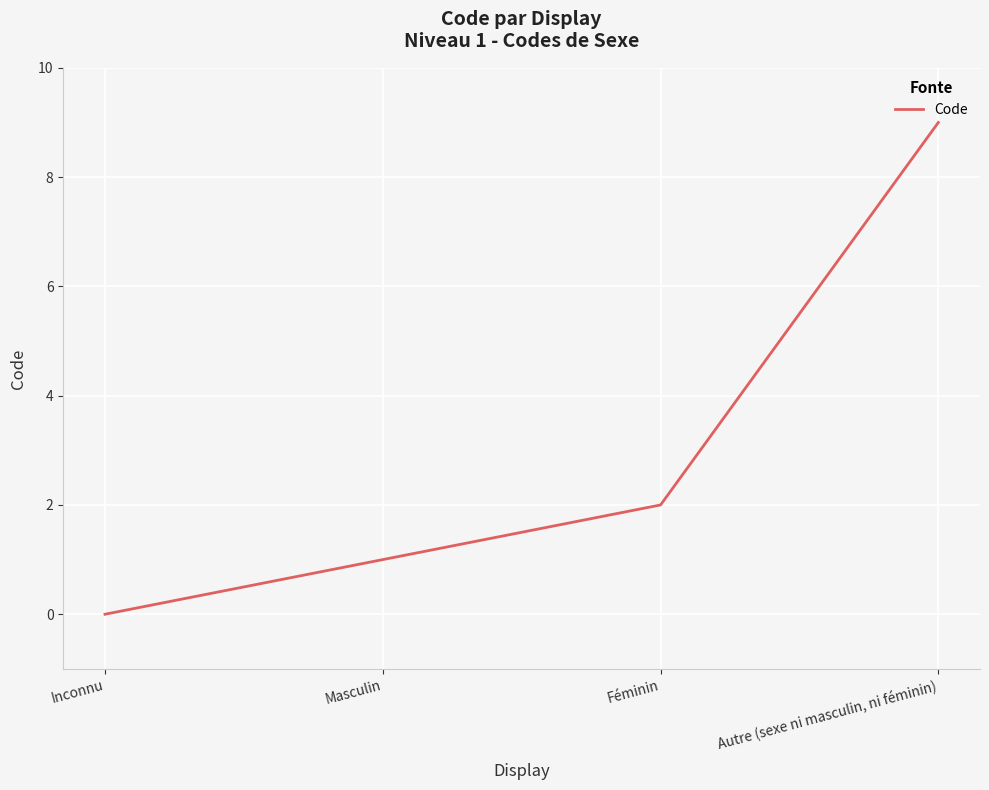

Which category has the highest value across all series?

Autre (sexe ni masculin, ni féminin)